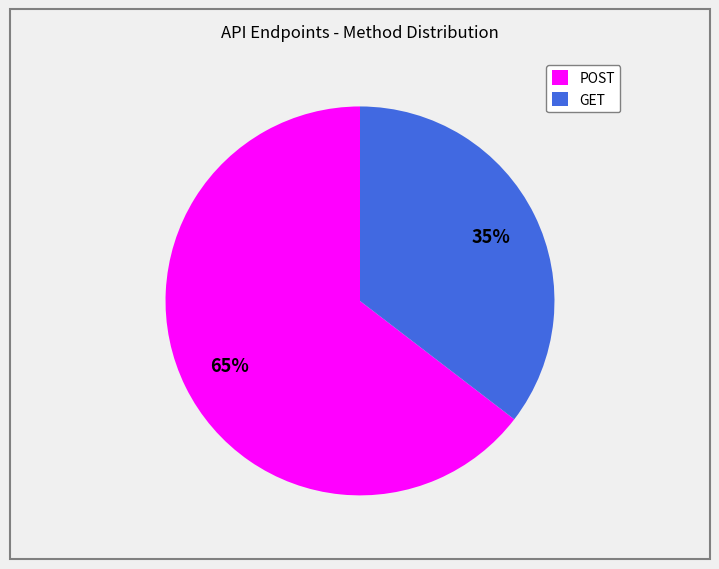

How many slices are in this pie chart?

2